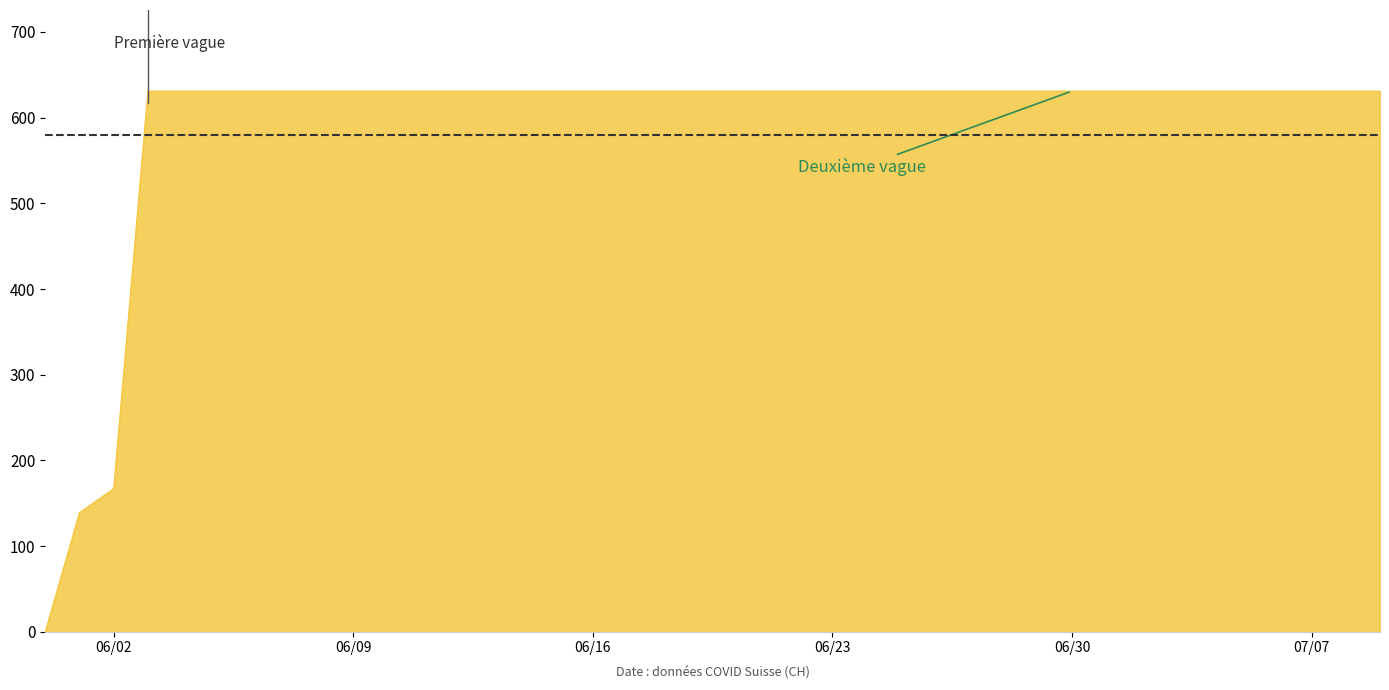

What is the maximum value shown in the chart?

631